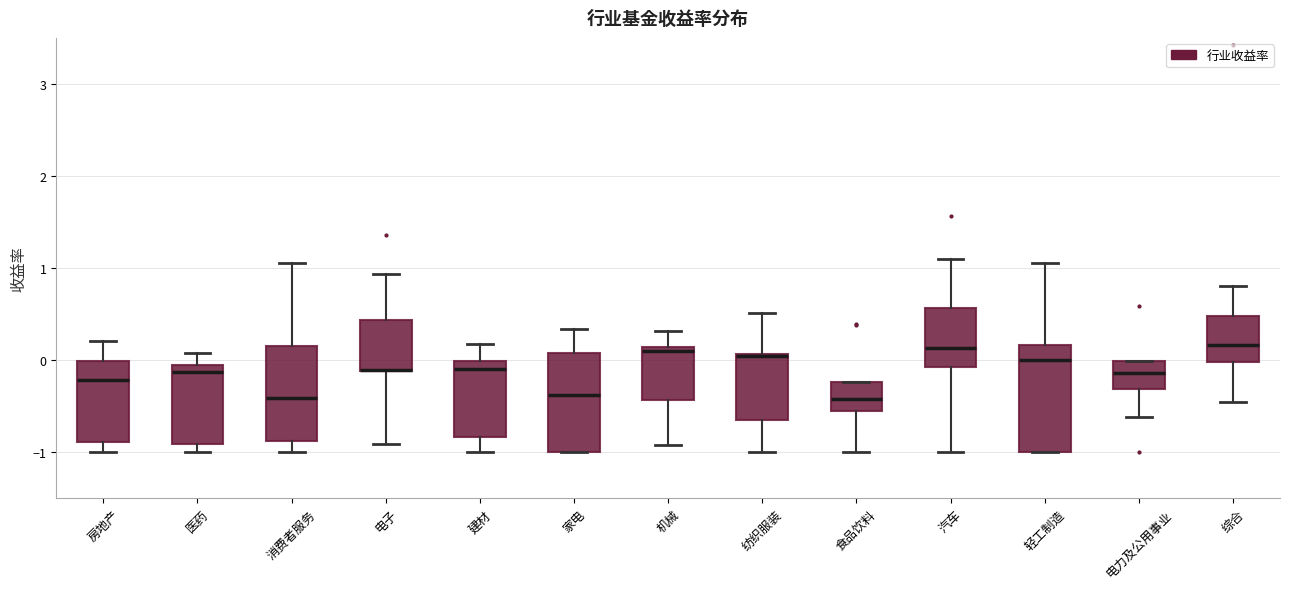

Where is the upper edge of the box for 电力及公用事业 on the y-axis? The values are not printed on the chart, so give them approximately, as read against the axis.

0.0